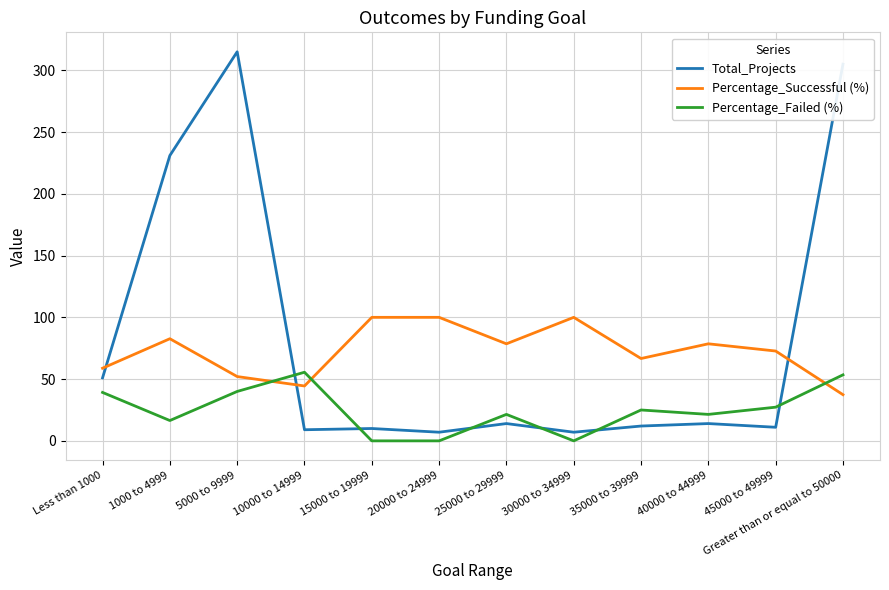

What is the difference between the Percentage_Failed (%) values at Greater than or equal to 50000 and 25000 to 29999?

32.0